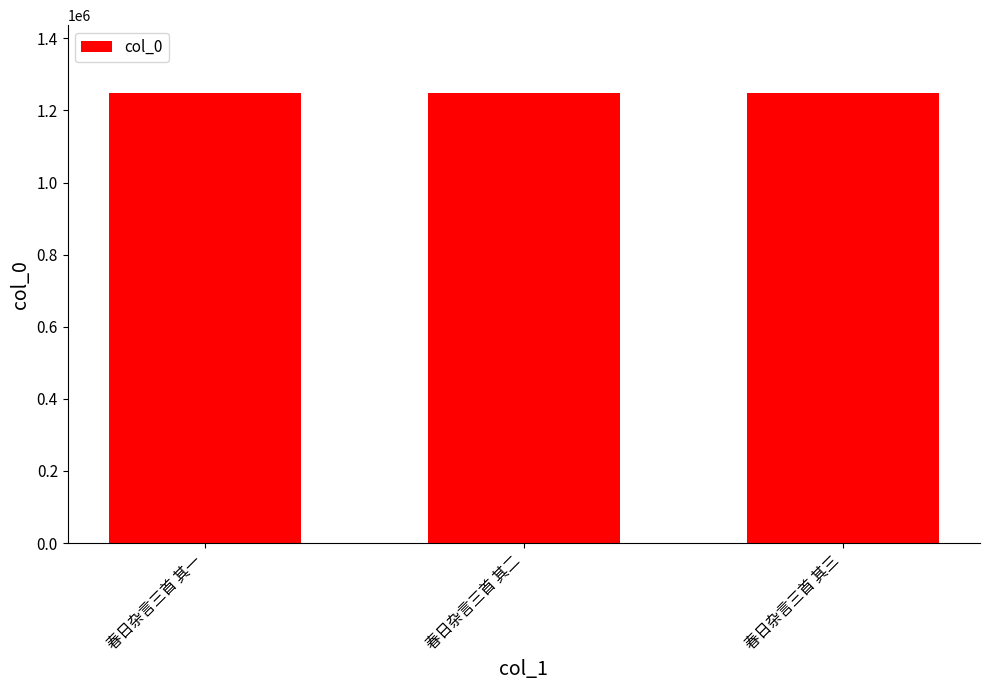

What is the smallest value displayed?

1249322